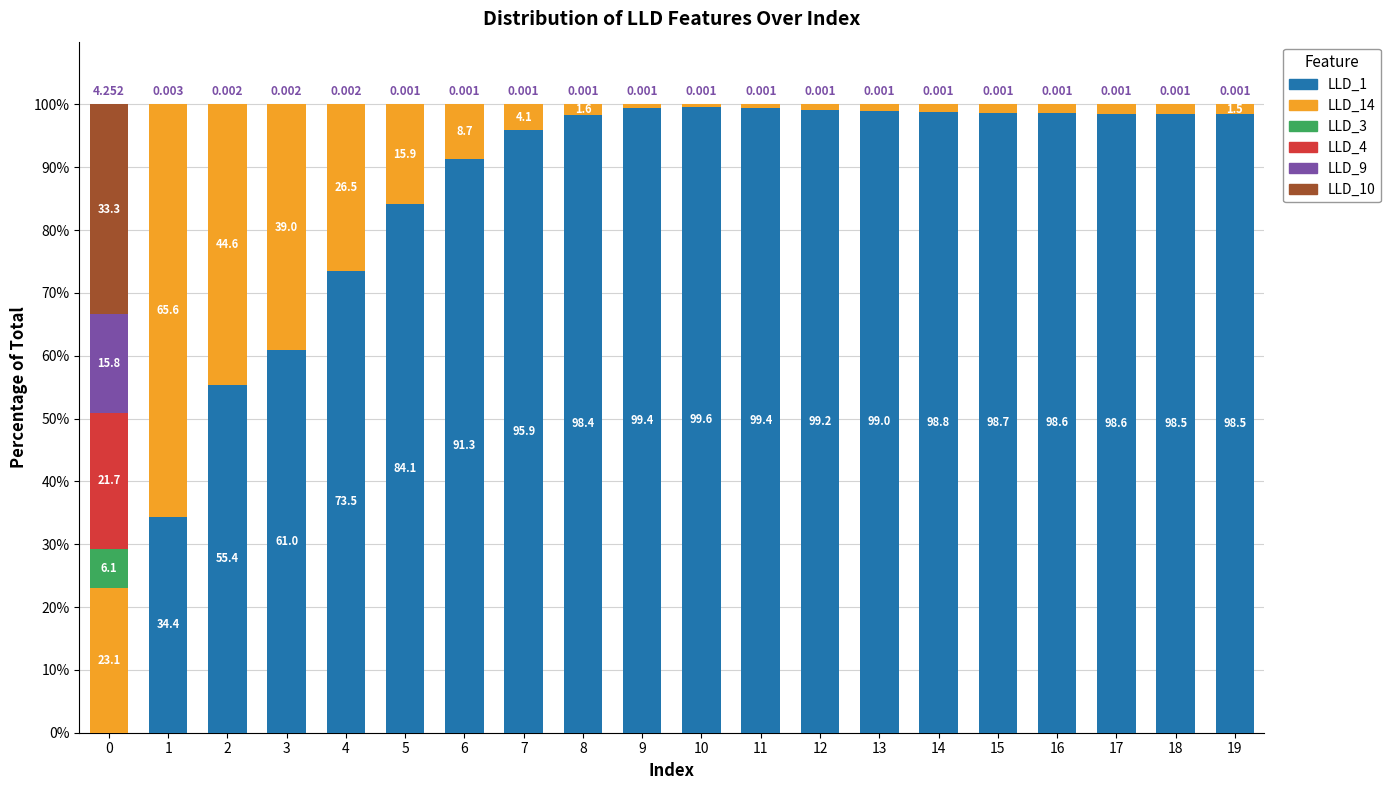

How many distinct data groups are displayed?

6